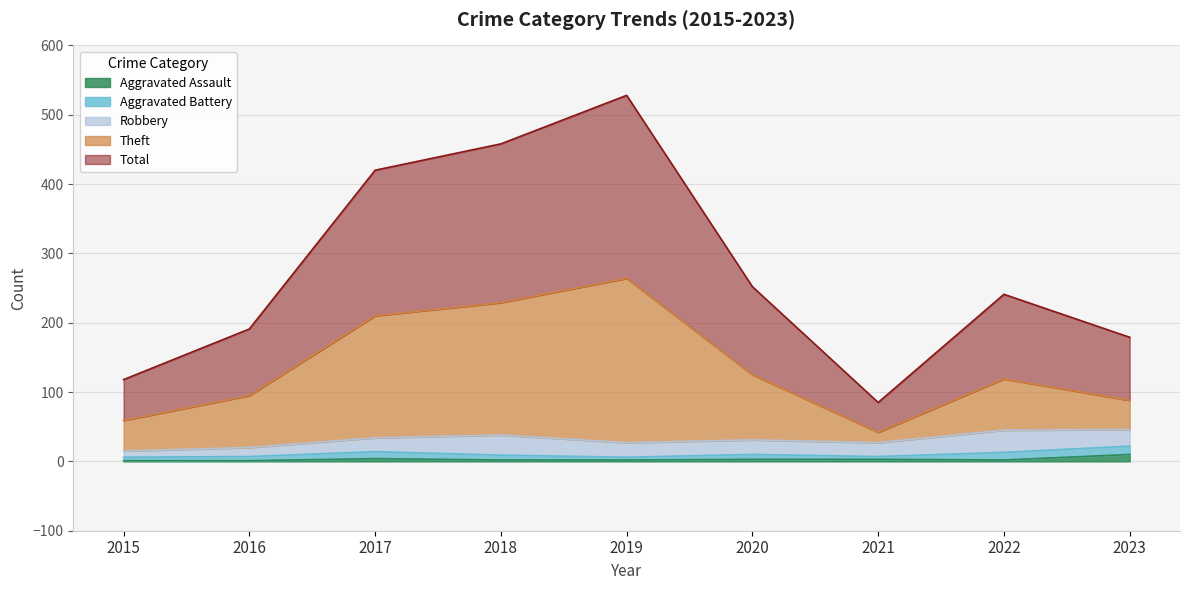

At which label does Total reach its minimum?

2021